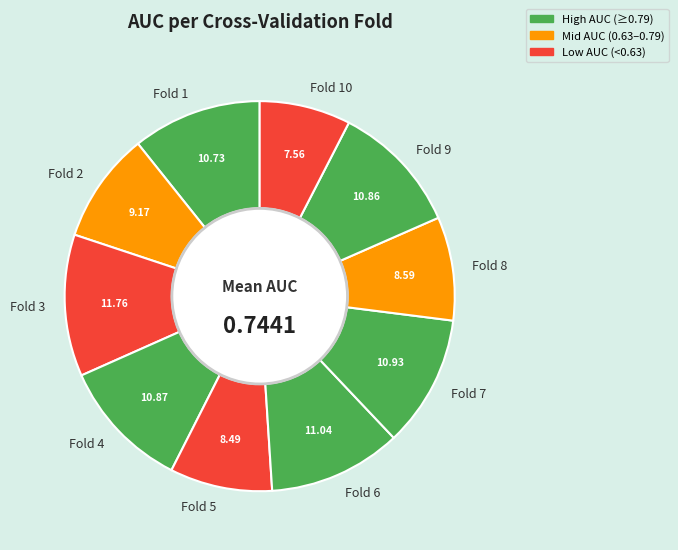

Is the sum of Fold 7 and Fold 3 greater than half?

No